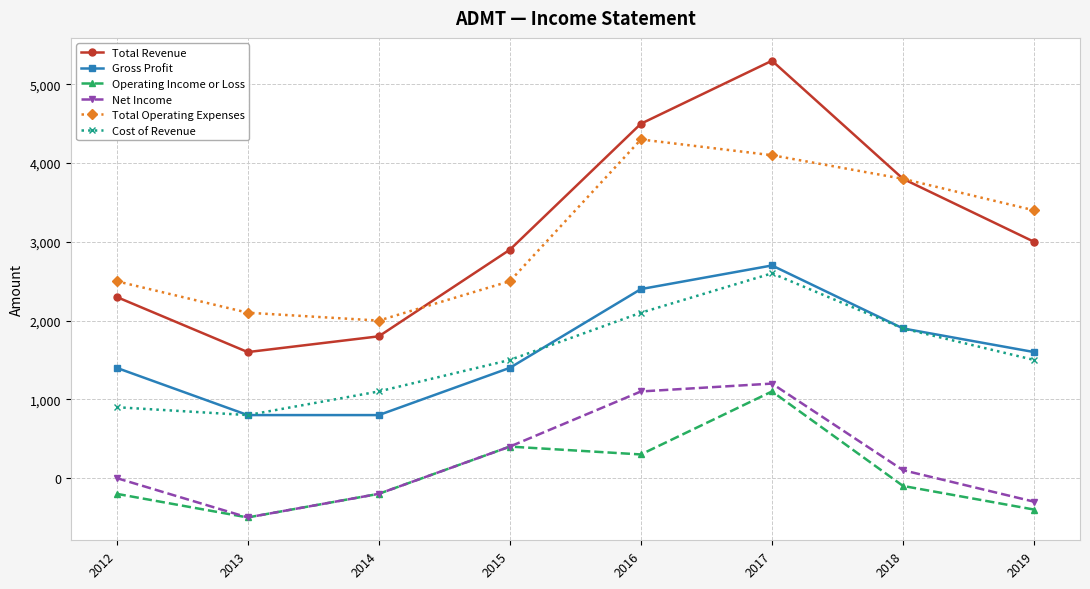

What is the value of the Total Operating Expenses point at the 4th from the left?

2500